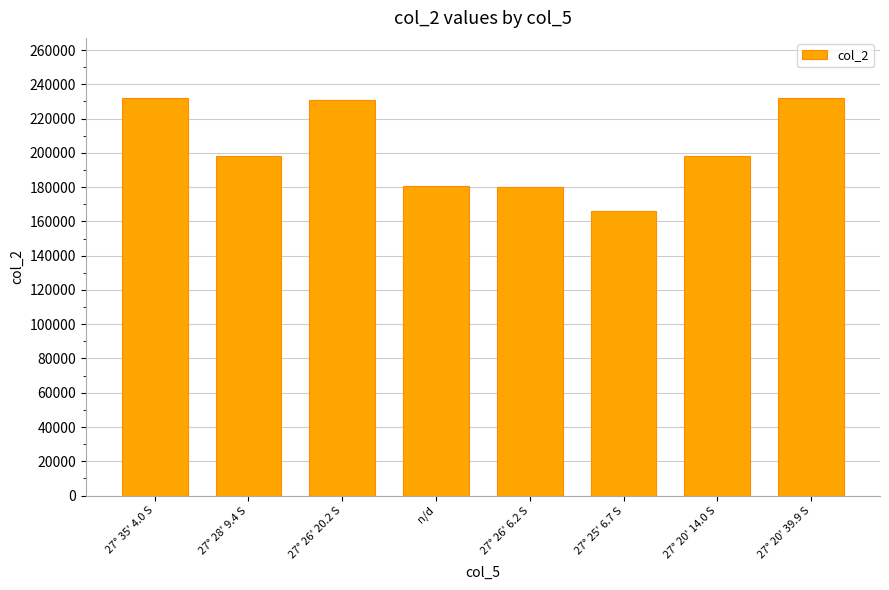

How many values are below 198336?

4